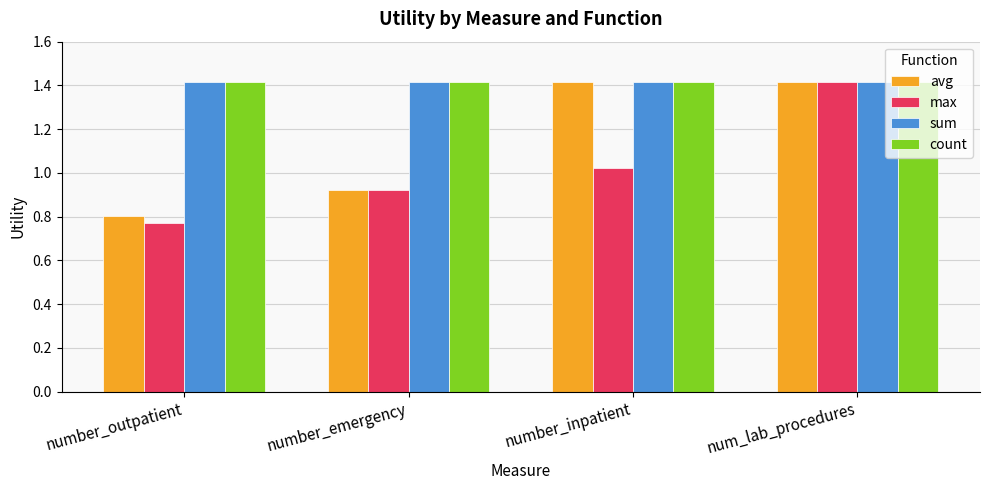

At which category is the sum across all series the highest?

num_lab_procedures